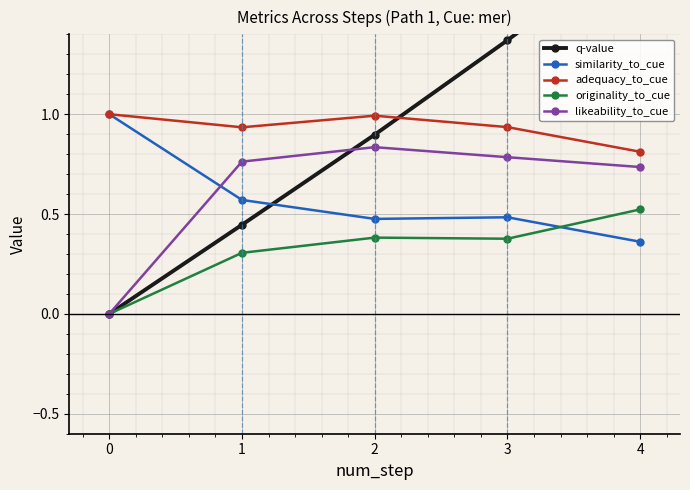

After their last crossing, which series has the higher values: similarity_to_cue or q-value?

q-value